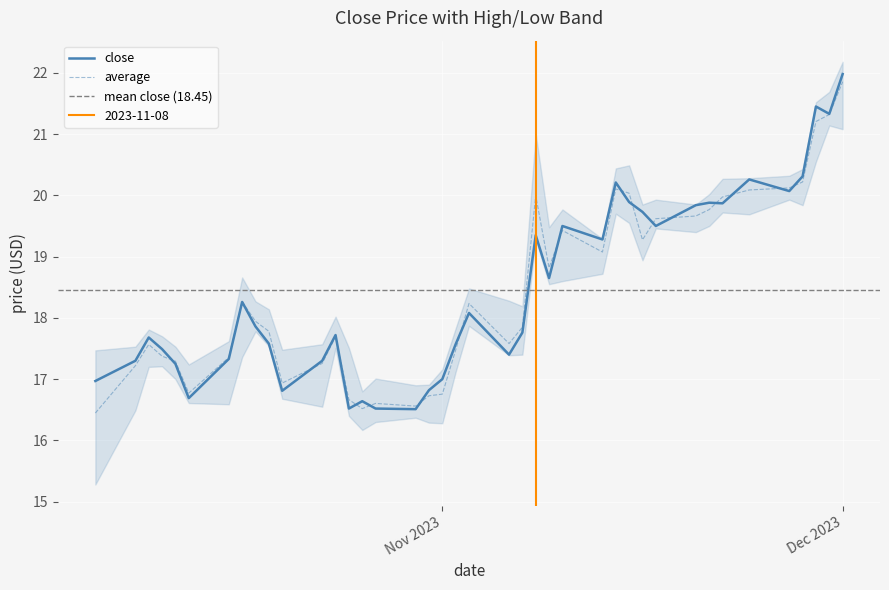

At which label does average reach its peak?

Dec 2023